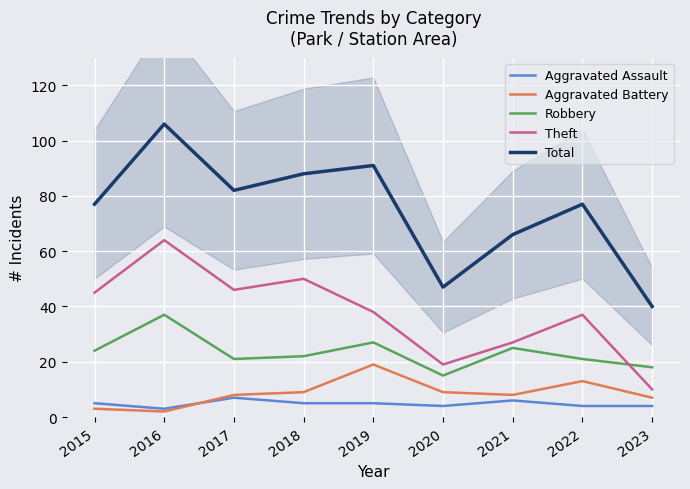

What is the sum of all Total values?

674